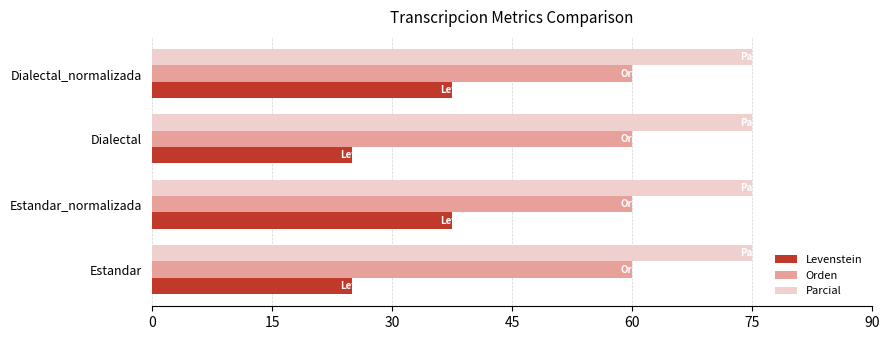

Count the number of data series in this chart.

3